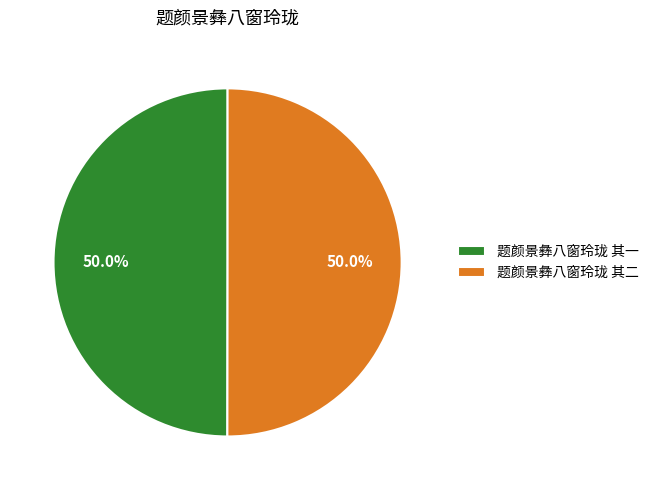

What is the ratio of the value at 题颜景彝八窗玲珑 其二 to the value at 题颜景彝八窗玲珑 其一?

1.0